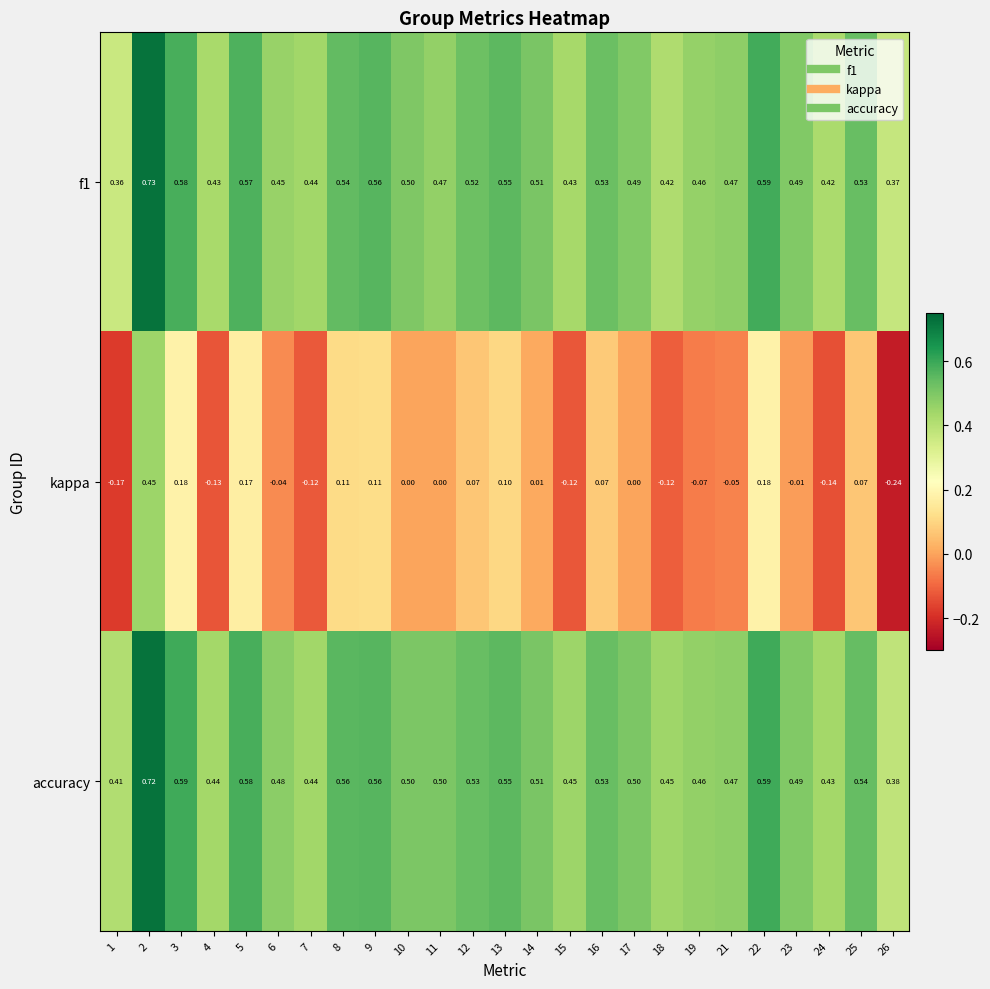

How many series are shown in this chart?

3